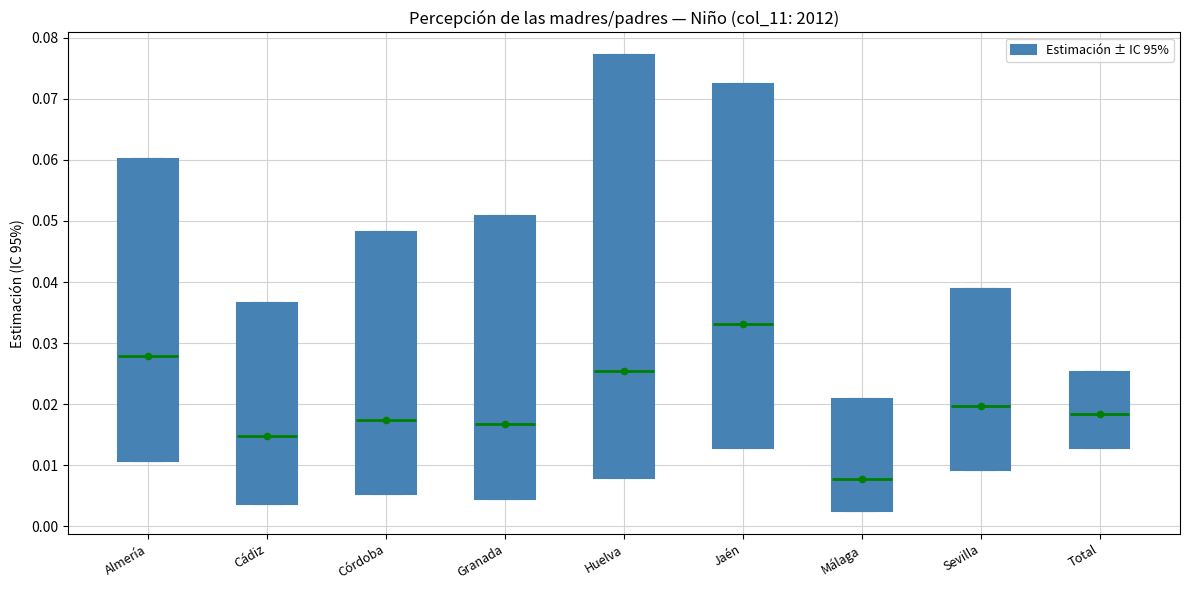

Reading left to right, read every box against the y-axis: the position of its median line, the range the box covers, and the ends of its whiskers. The values are not printed on the chart, so give them approximately, as read against the axis.

Almería: median 0.028, box 0.011 to 0.060, whiskers 0.011 to 0.060
Cádiz: median 0.015, box 0.004 to 0.037, whiskers 0.004 to 0.037
Córdoba: median 0.017, box 0.005 to 0.048, whiskers 0.005 to 0.048
Granada: median 0.017, box 0.004 to 0.051, whiskers 0.004 to 0.051
Huelva: median 0.025, box 0.008 to 0.077, whiskers 0.008 to 0.077
Jaén: median 0.033, box 0.013 to 0.073, whiskers 0.013 to 0.073
Málaga: median 0.008, box 0.002 to 0.021, whiskers 0.002 to 0.021
Sevilla: median 0.020, box 0.009 to 0.039, whiskers 0.009 to 0.039
Total: median 0.018, box 0.013 to 0.025, whiskers 0.013 to 0.025